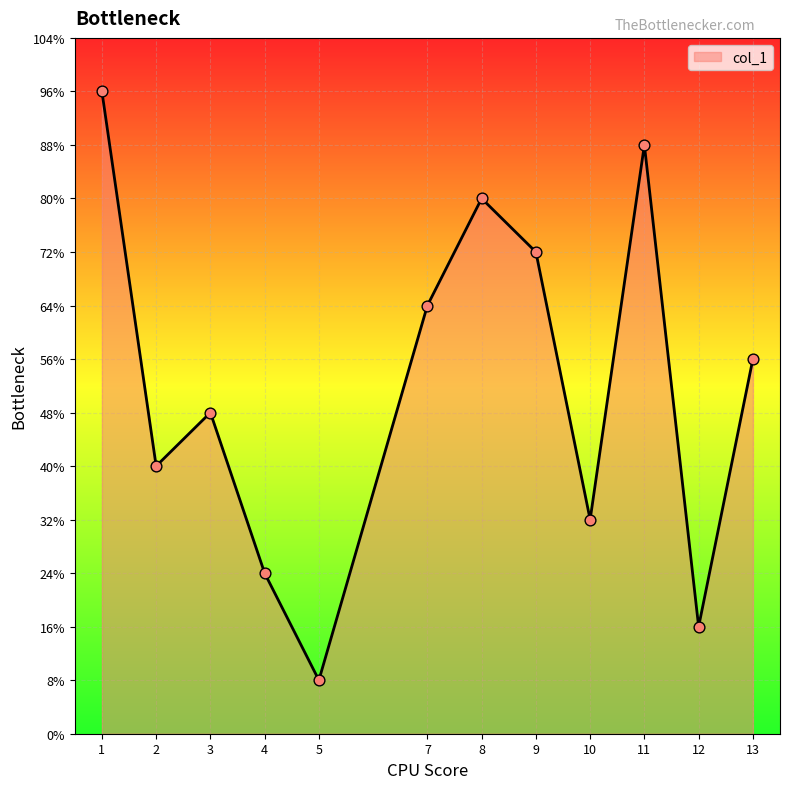

Which has a higher value, 13 or 5?

13